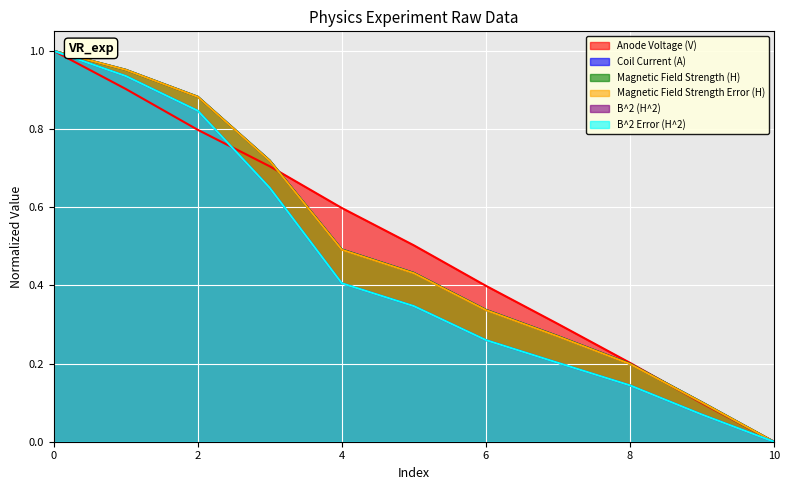

Between 6 and 5, which is larger?

5